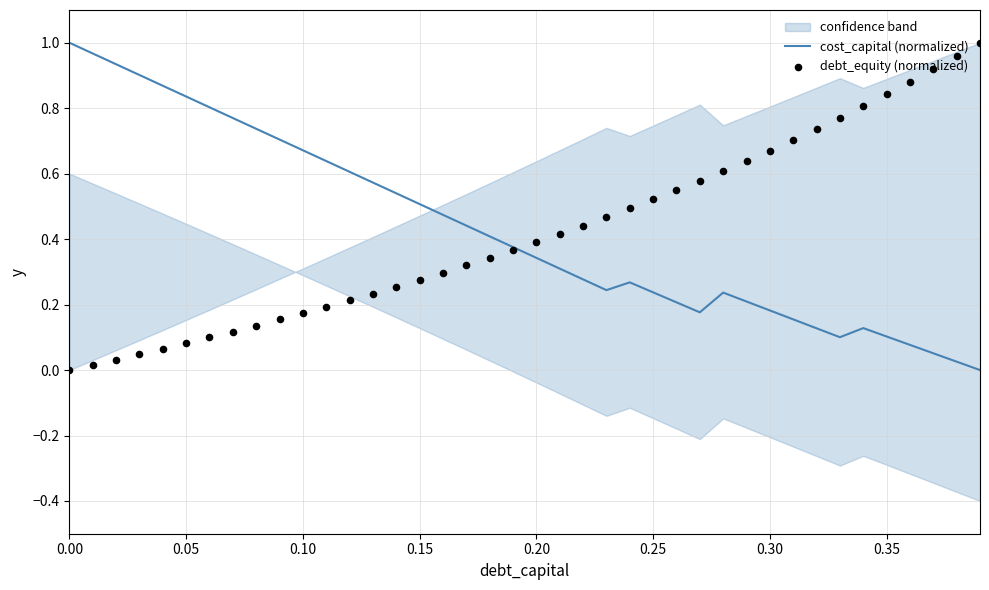

The cost_capital (normalized) series shows 0.2 at 0.35. True or false?

False